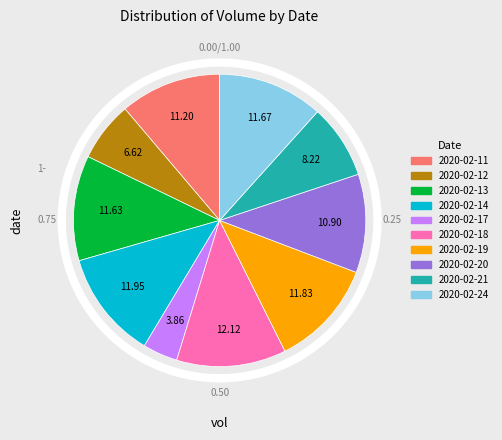

Count the number of slices in the pie.

10